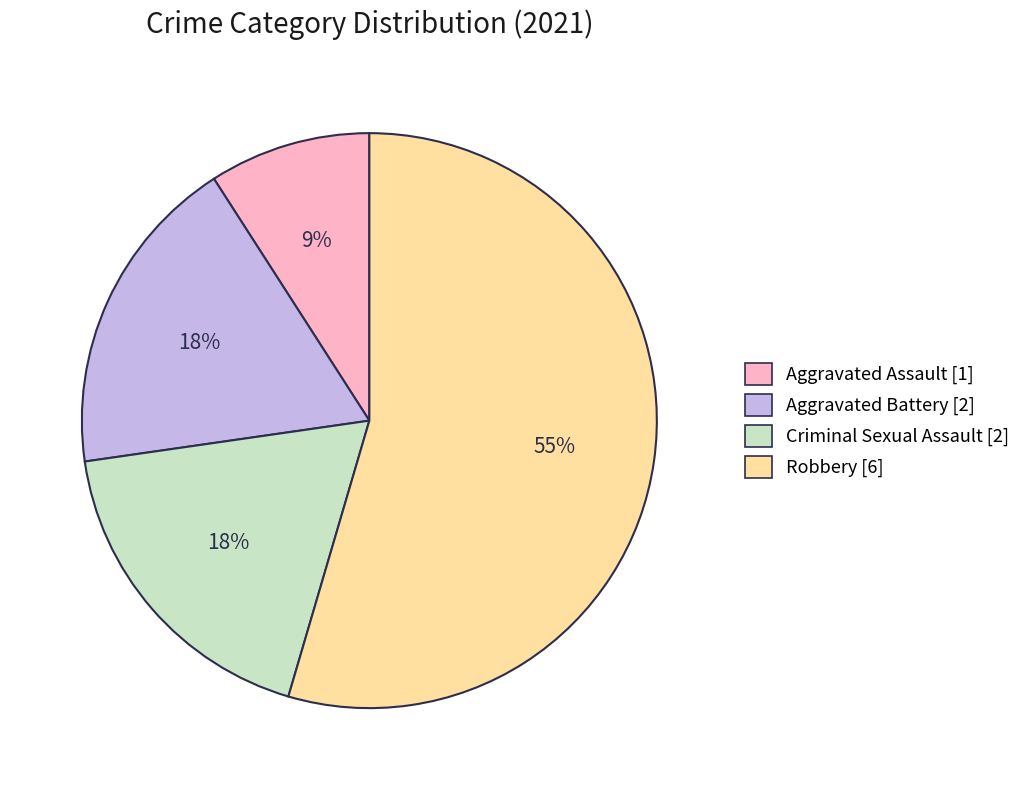

Is there a majority slice in this chart?

Yes